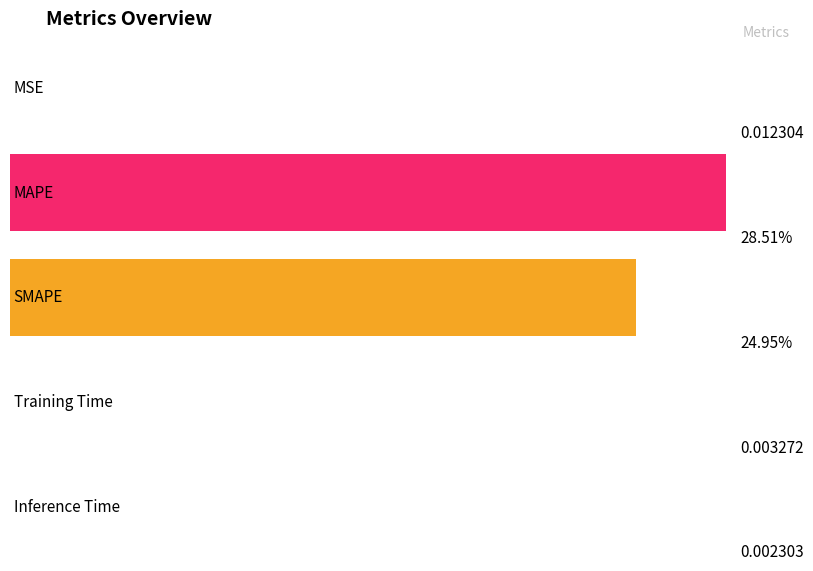

Reading right to left, list all the values displayed in this chart.

0.0	0.0	25.0	28.5	0.0